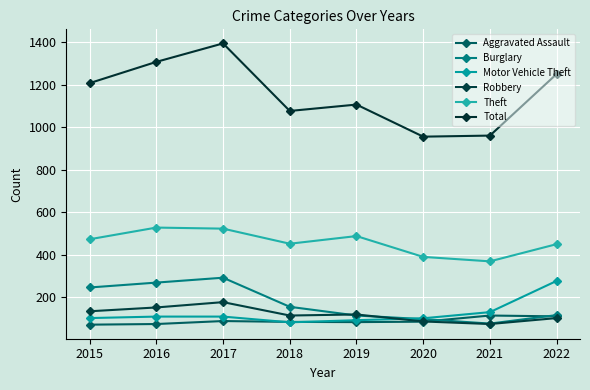

At which category is the sum across all series the highest?

2017